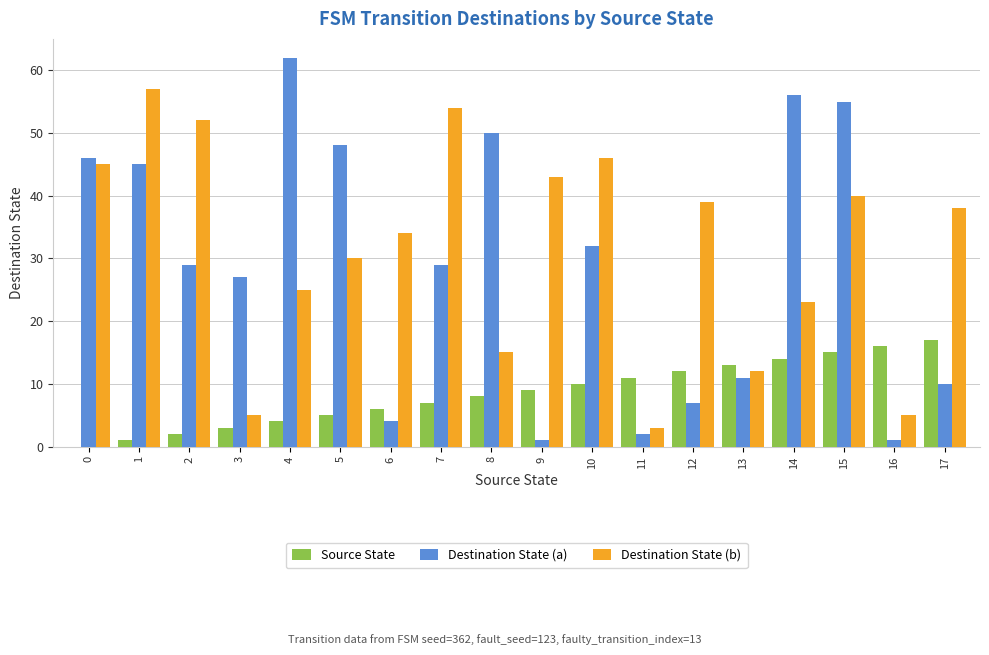

At which category is the sum across all series the highest?

15